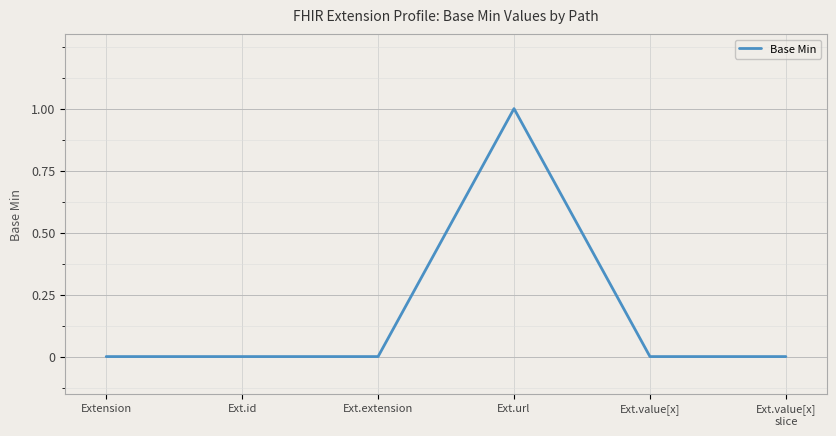

What position from the left is Ext.extension?

3